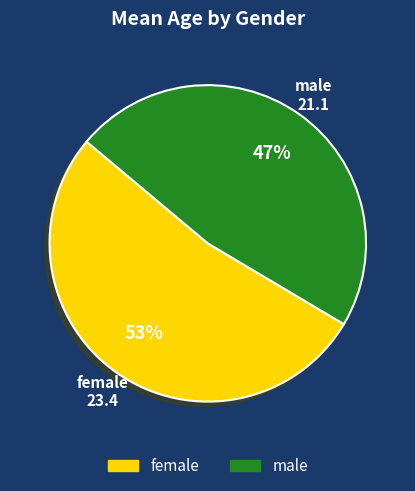

True or false: male accounts for 47% of the total.

True